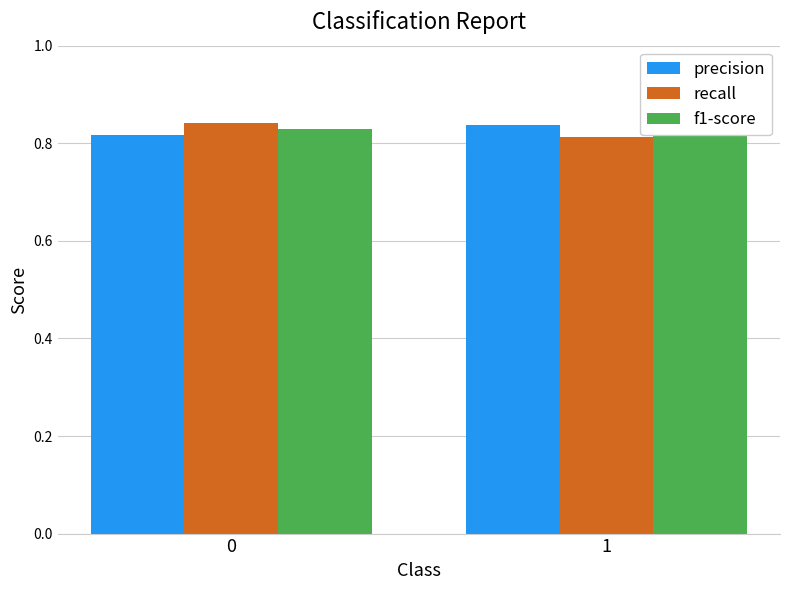

Reading left to right, list all the values displayed in this chart.

precision: 0=0.8	1=0.8
recall: 0=0.8	1=0.8
f1-score: 0=0.8	1=0.8